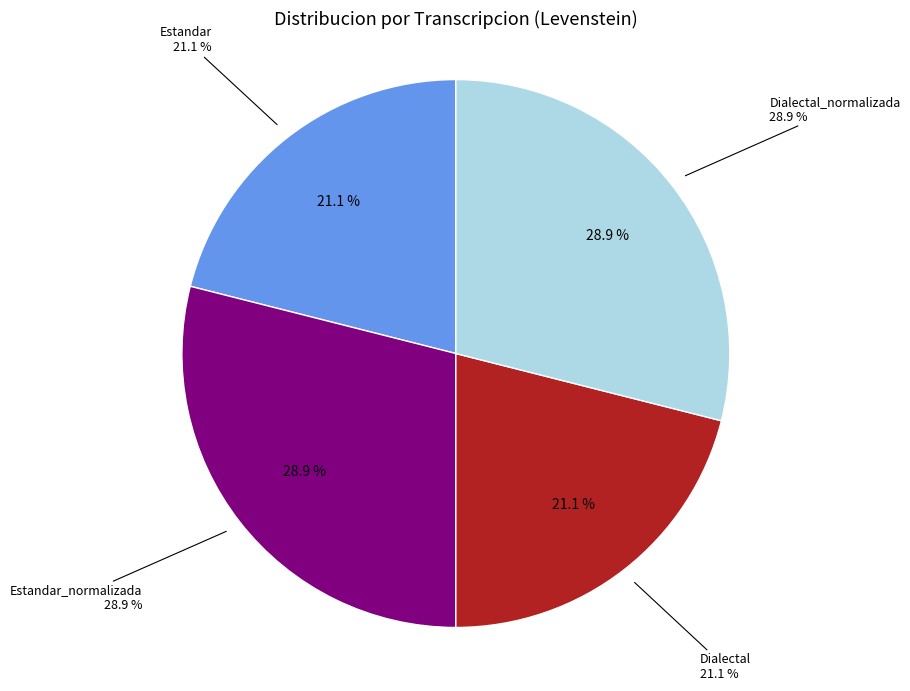

To the nearest percent, what portion does Estandar_normalizada represent?

29%